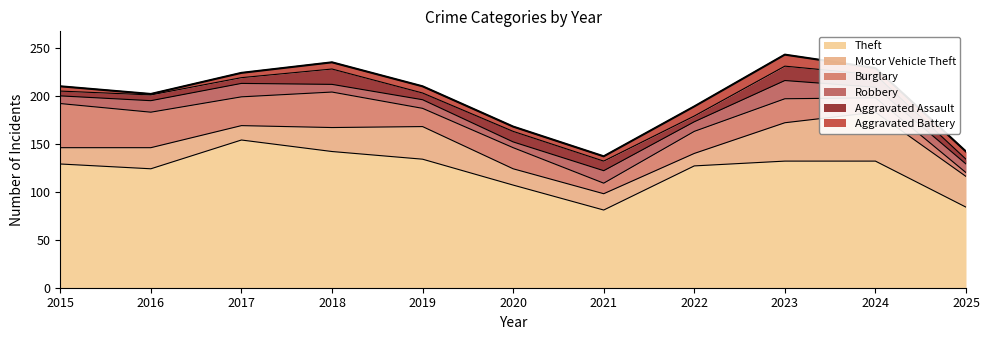

True or false: Aggravated Assault has more than 0 points higher than both neighbors.

True